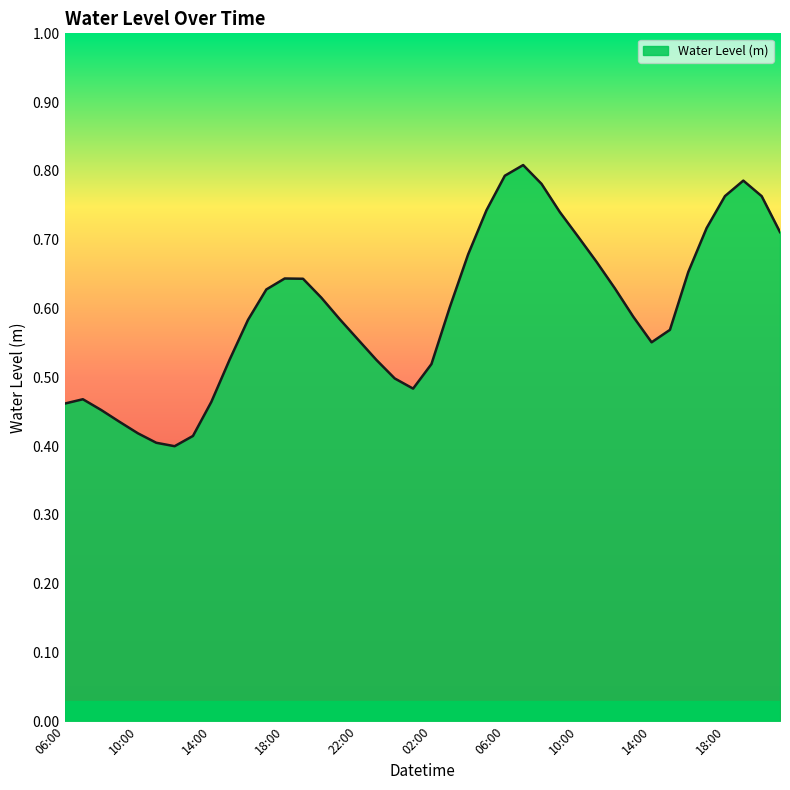

Does the chart have visible grid lines?

No